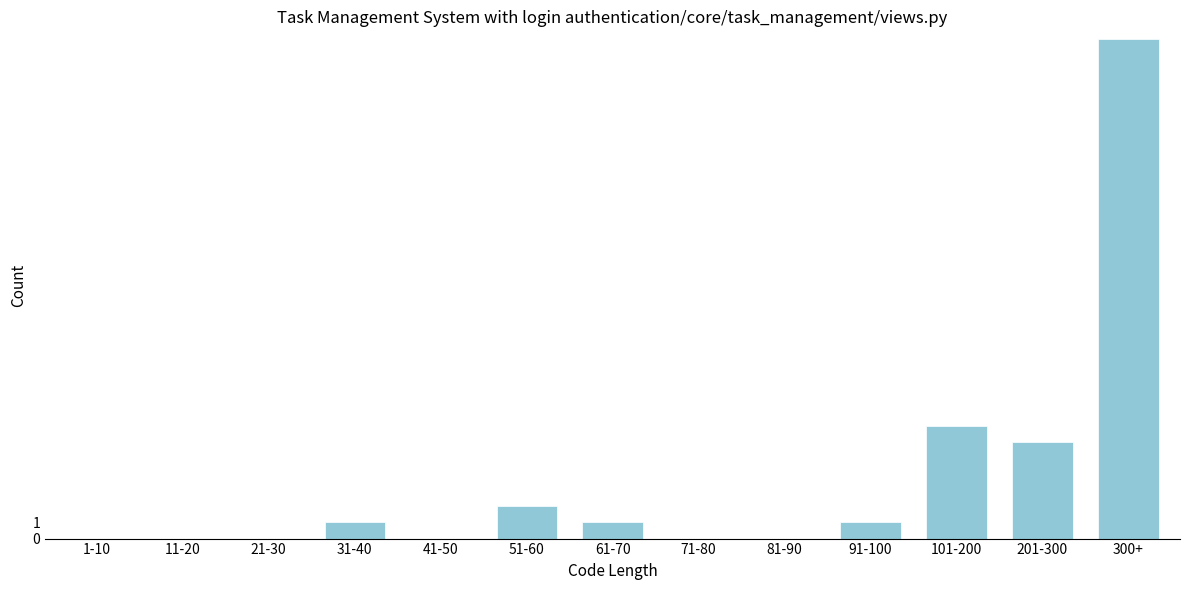

Reading right to left, list all the values displayed in this chart.

300+=31	201-300=6	101-200=7	91-100=1	81-90=0	71-80=0	61-70=1	51-60=2	41-50=0	31-40=1	21-30=0	11-20=0	1-10=0